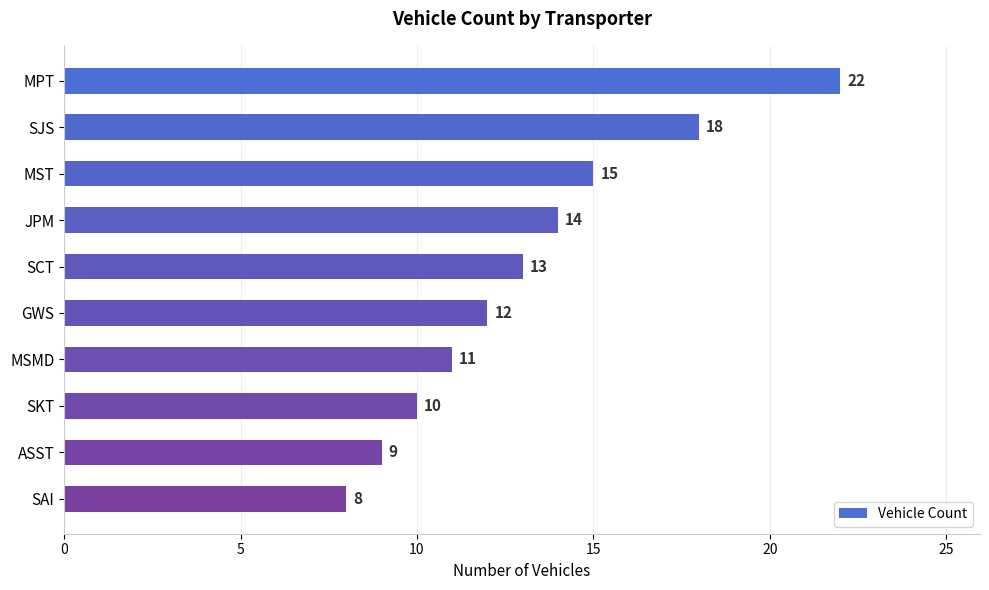

Reading top to bottom, extract all data points from this chart.

MPT=22	SJS=18	MST=15	JPM=14	SCT=13	GWS=12	MSMD=11	SKT=10	ASST=9	SAI=8